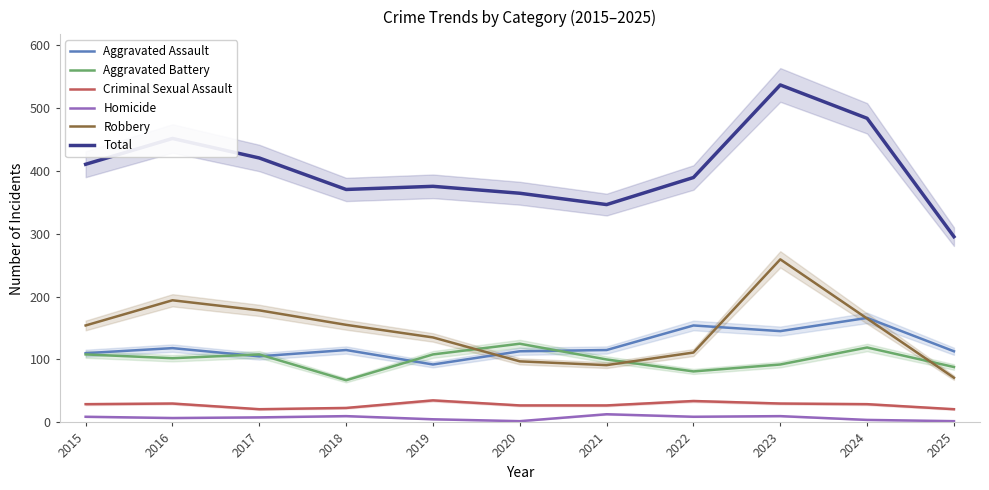

What is the total value across all series at 2020?

728